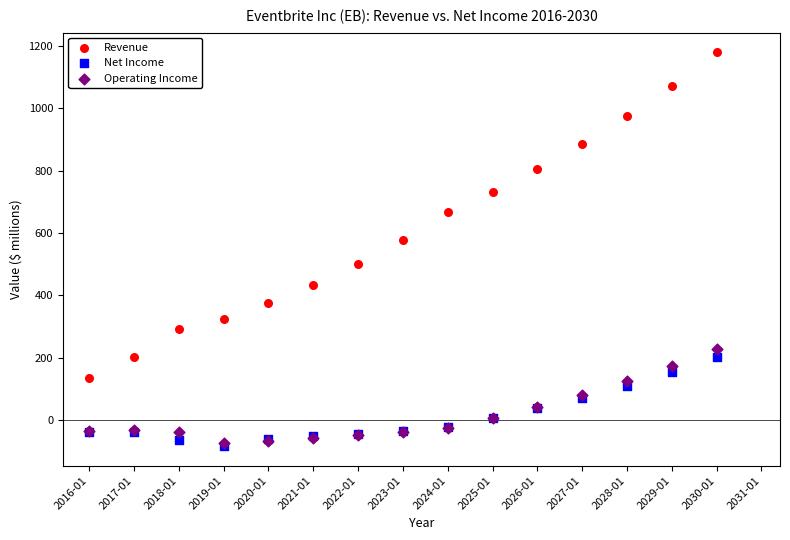

Across all series, what Y value is closest to 547?

576.7